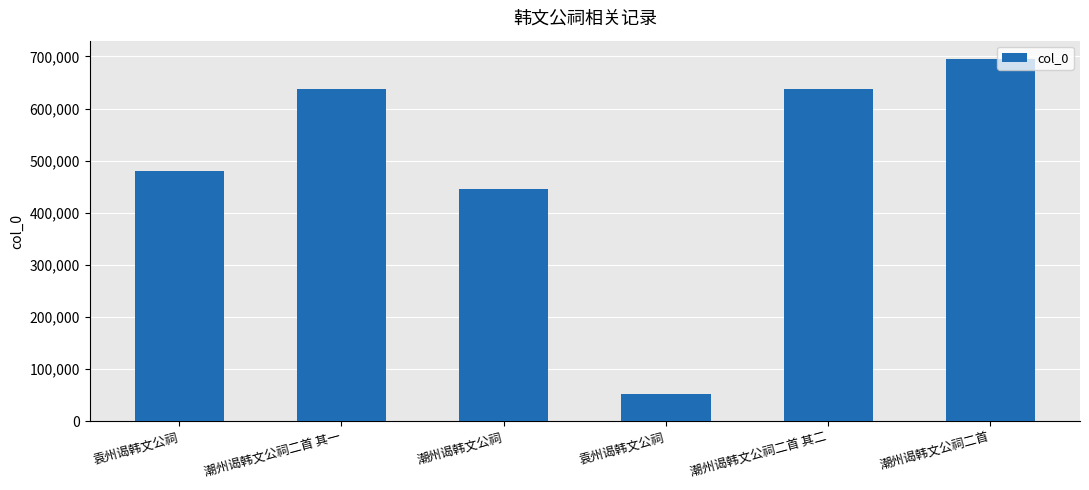

Rank the categories by value from lowest to highest.

袁州谒韩文公祠, 潮州谒韩文公祠, 袁州谒韩文公祠, 潮州谒韩文公祠二首 其一, 潮州谒韩文公祠二首 其二, 潮州谒韩文公祠二首